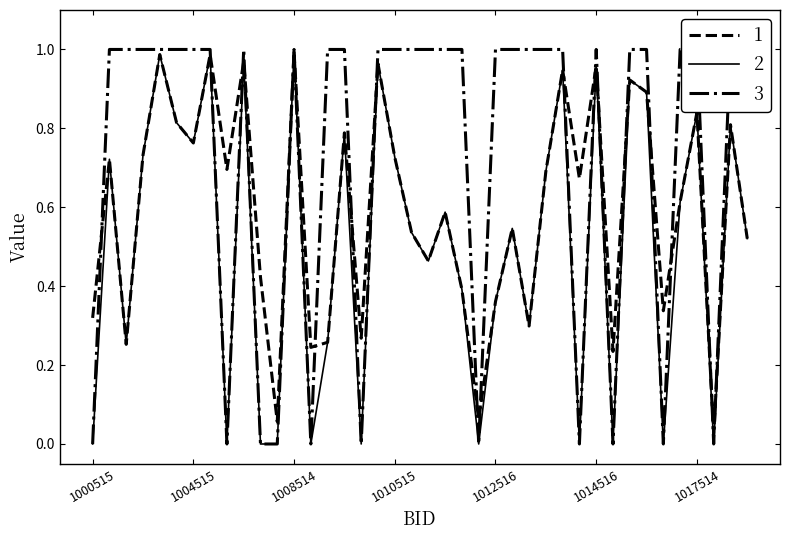

The value of 2 at 1017514 is 0.3. True or false?

False